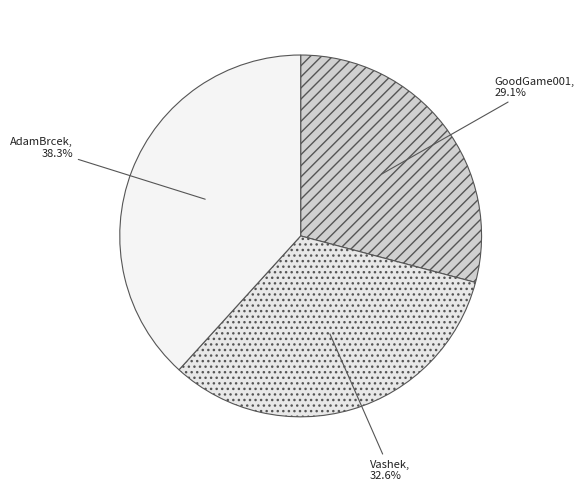

Is it true that Vashek is 19% of the pie?

False